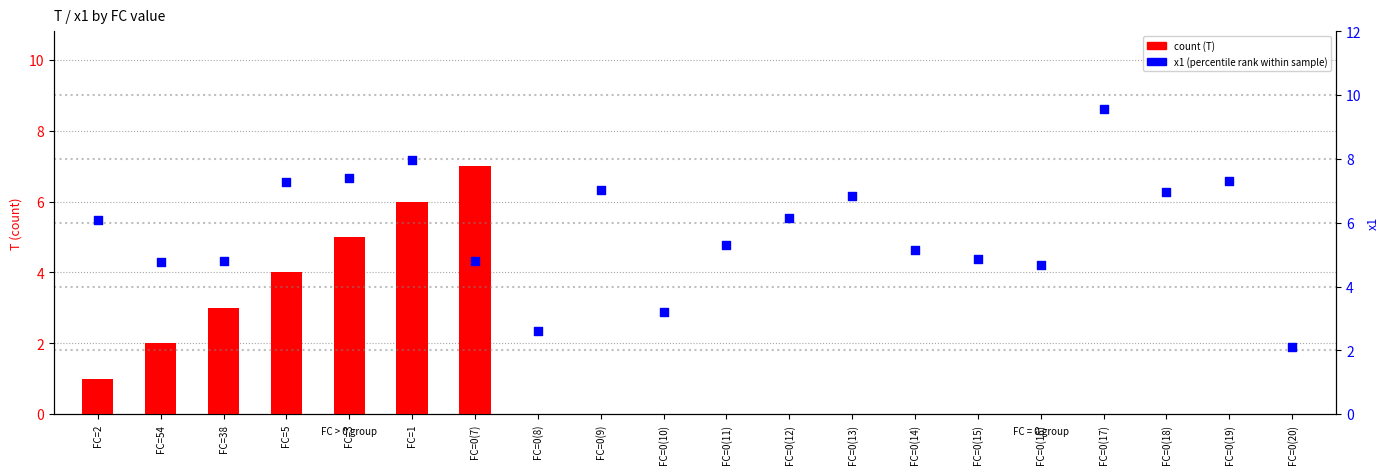

Which series reaches the minimum Y coordinate?

count (T)